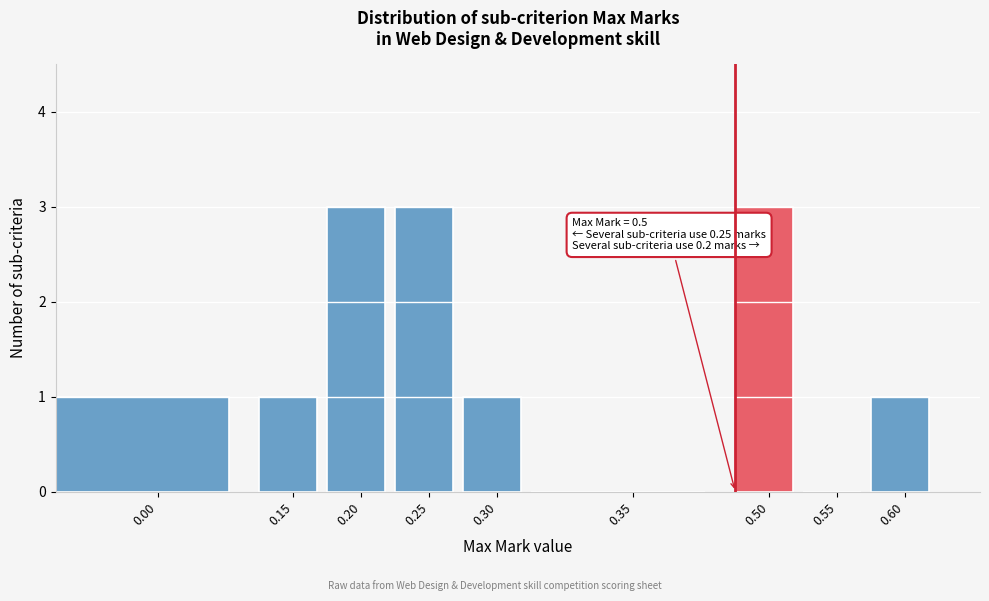

Reading right to left, what are all the values shown in this chart?

0.60=1	0.55=0	0.50=3	0.35=0	0.30=1	0.25=3	0.20=3	0.15=1	0.00=1